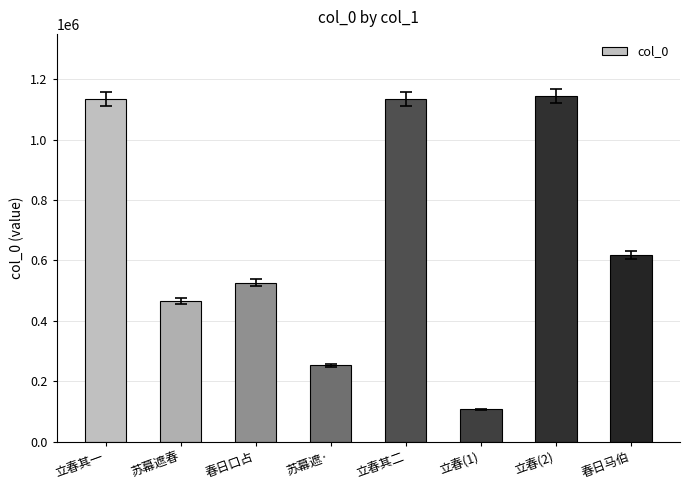

What is the sum of the values at 苏幕遮春 and 苏幕遮·?

718283